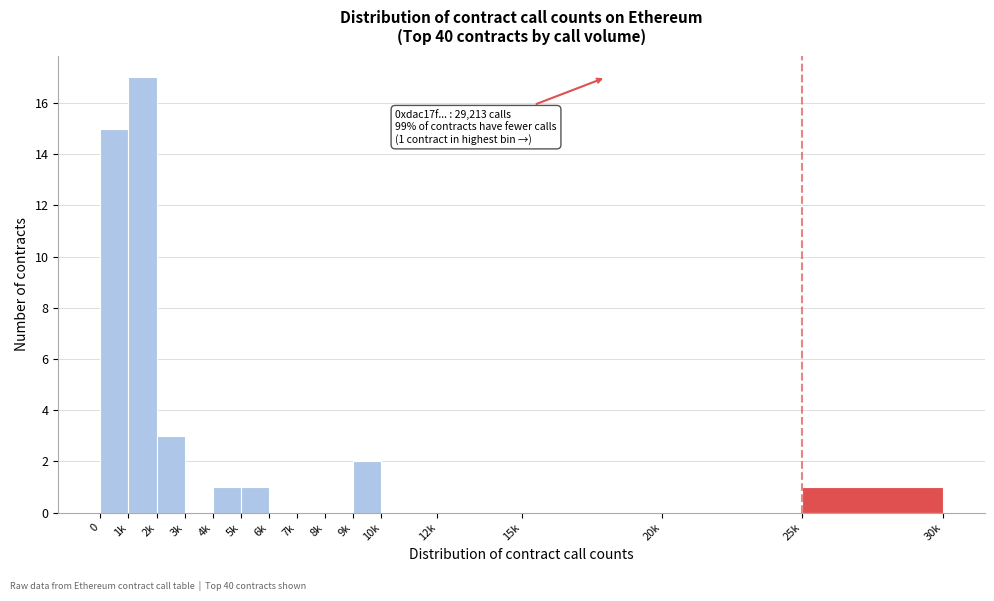

Reading right to left, extract all data points from this chart.

25k=1	20k=0	15k=0	12k=0	10k=0	9k=2	8k=0	7k=0	6k=0	5k=1	4k=1	3k=0	2k=3	1k=17	0=15